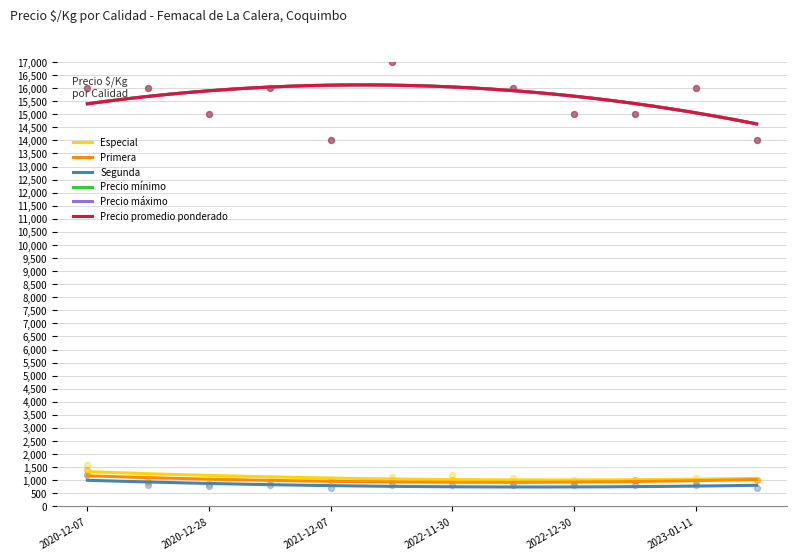

What is the total value across all series at 2021-12-07?

44700